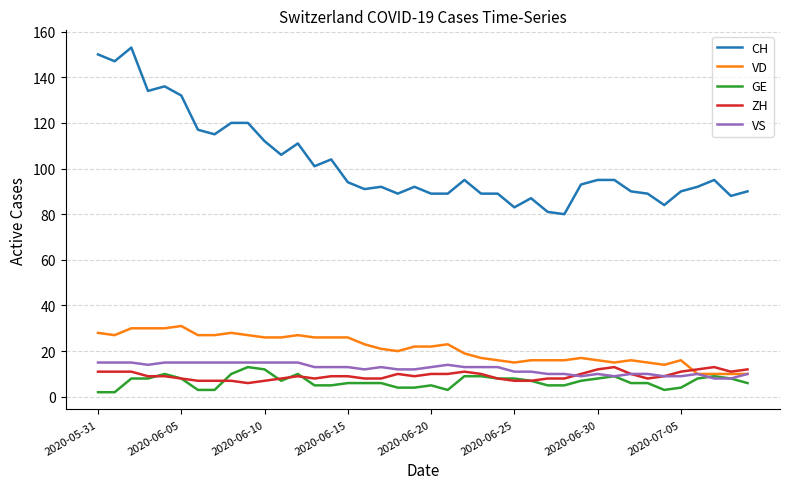

What is the lowest value of the ZH series?

6